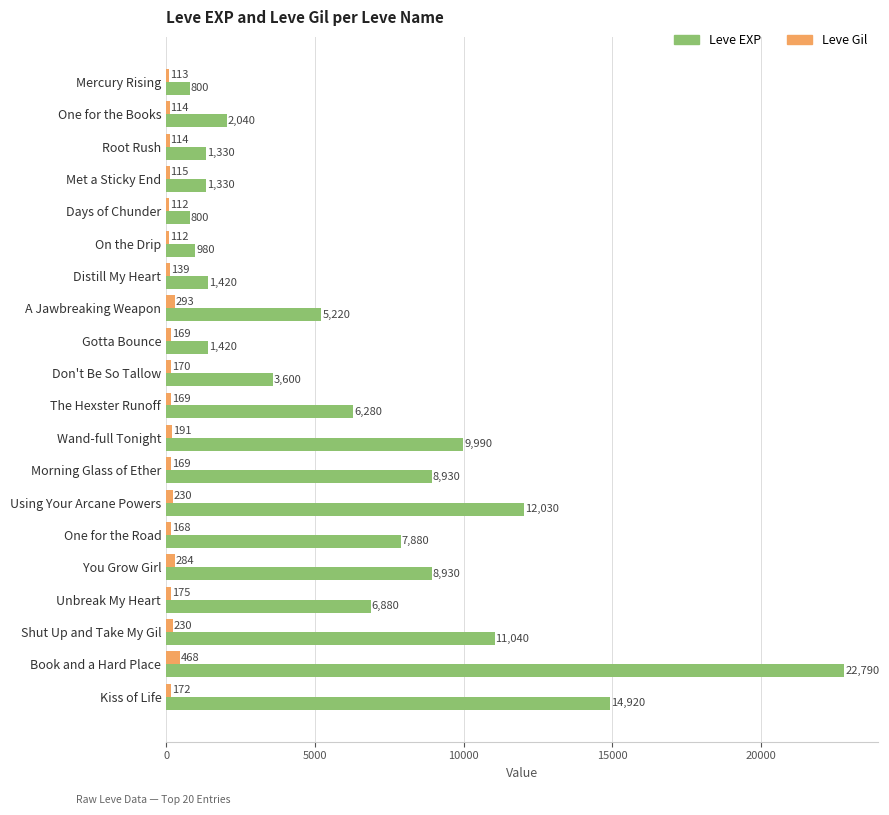

Rank the series by their maximum value, from lowest to highest.

Leve Gil, Leve EXP